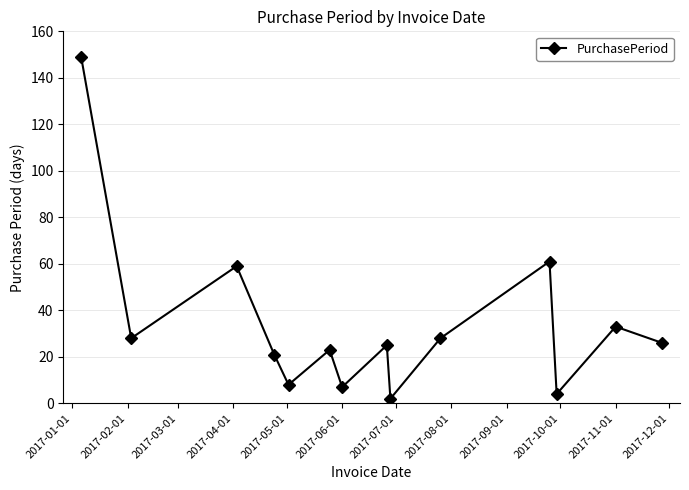

What is the maximum value shown in the chart?

149